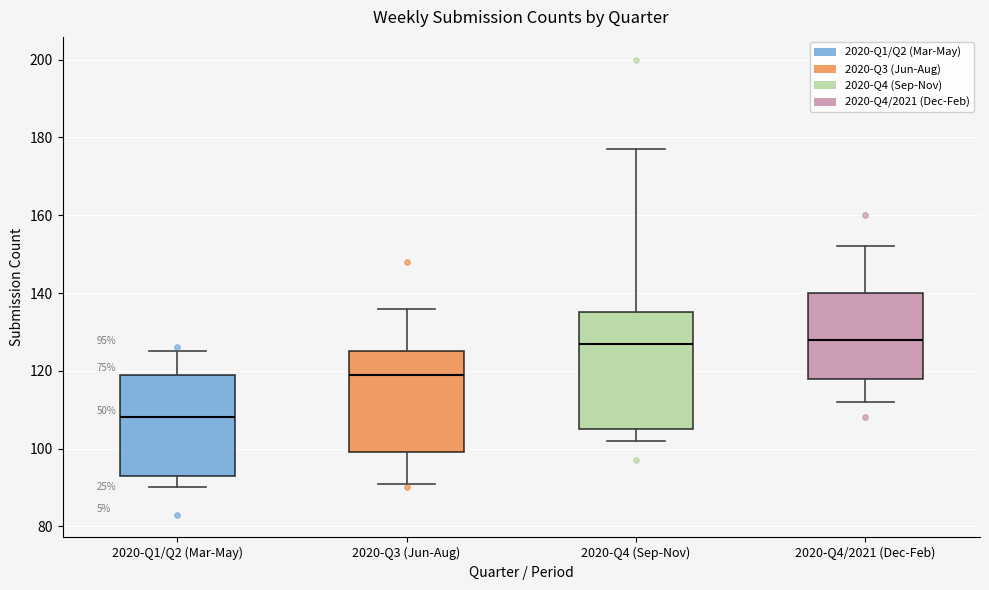

Comparing the boxes themselves (not the whiskers), which one is the tallest?

2020-Q4 (Sep-Nov)